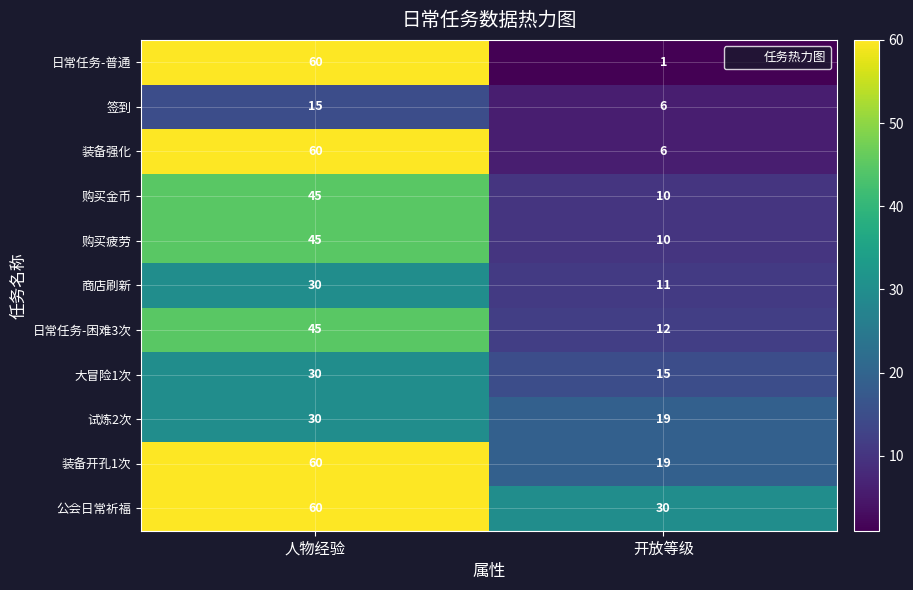

The 公会日常祈福 series shows 30 at 开放等级. True or false?

True